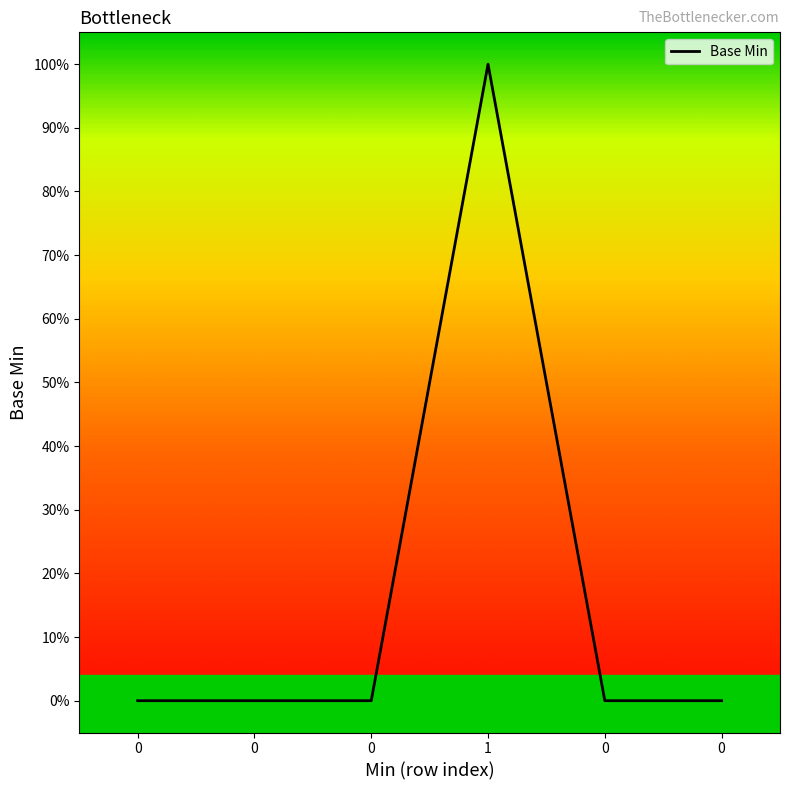

What is the difference between the maximum and minimum values?

1